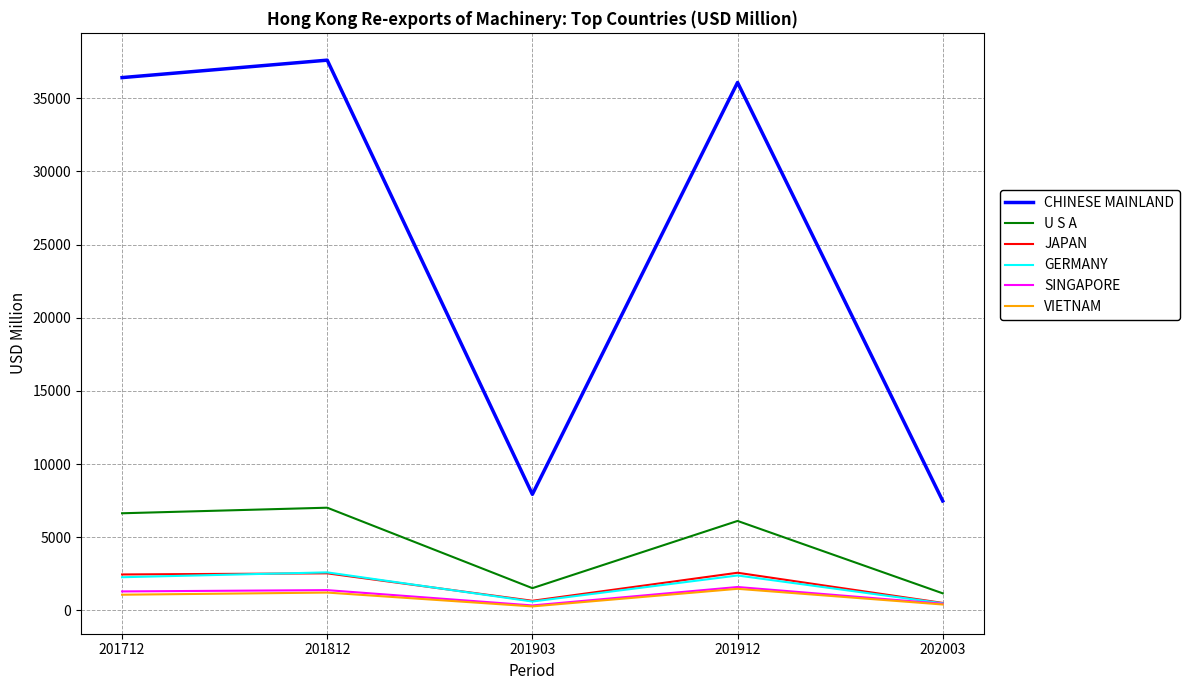

The value of JAPAN at 201903 is 656.9. True or false?

True